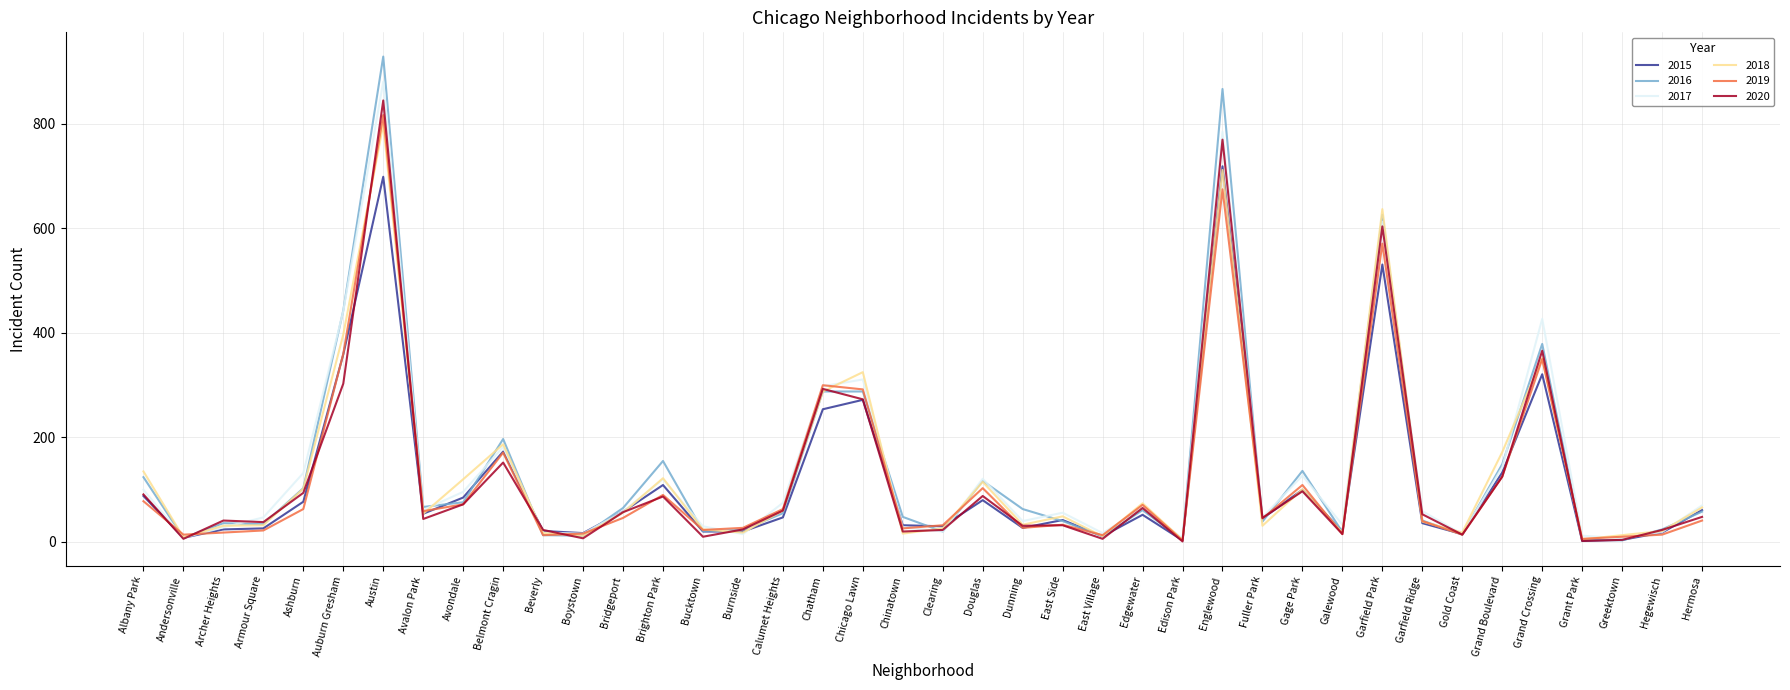

Where is 2015 nearest to the value 360?

Auburn Gresham